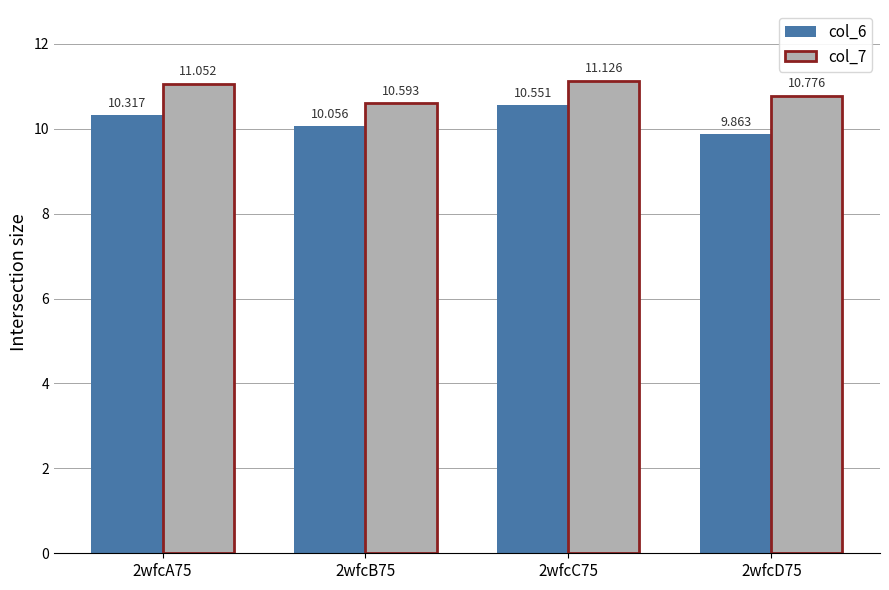

How many groups of bars are there?

4